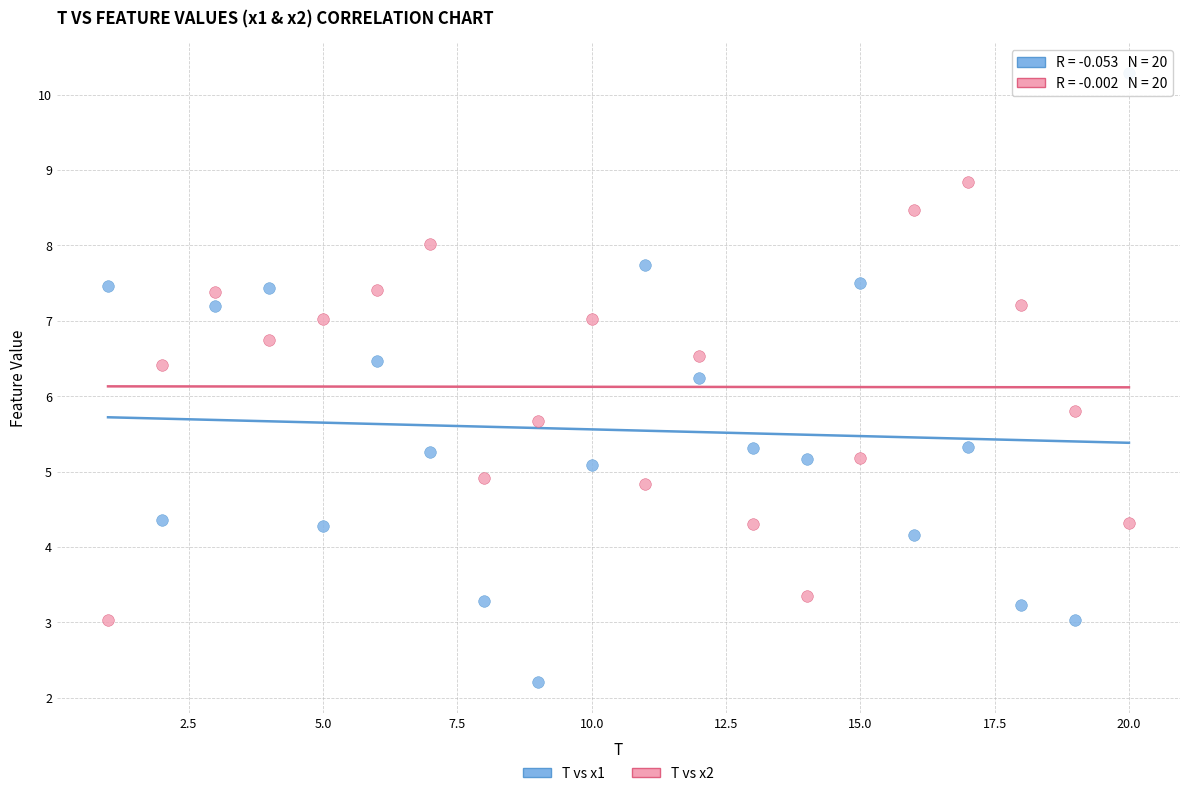

What is the X range (max minus min) for the scatter plot?

19.0